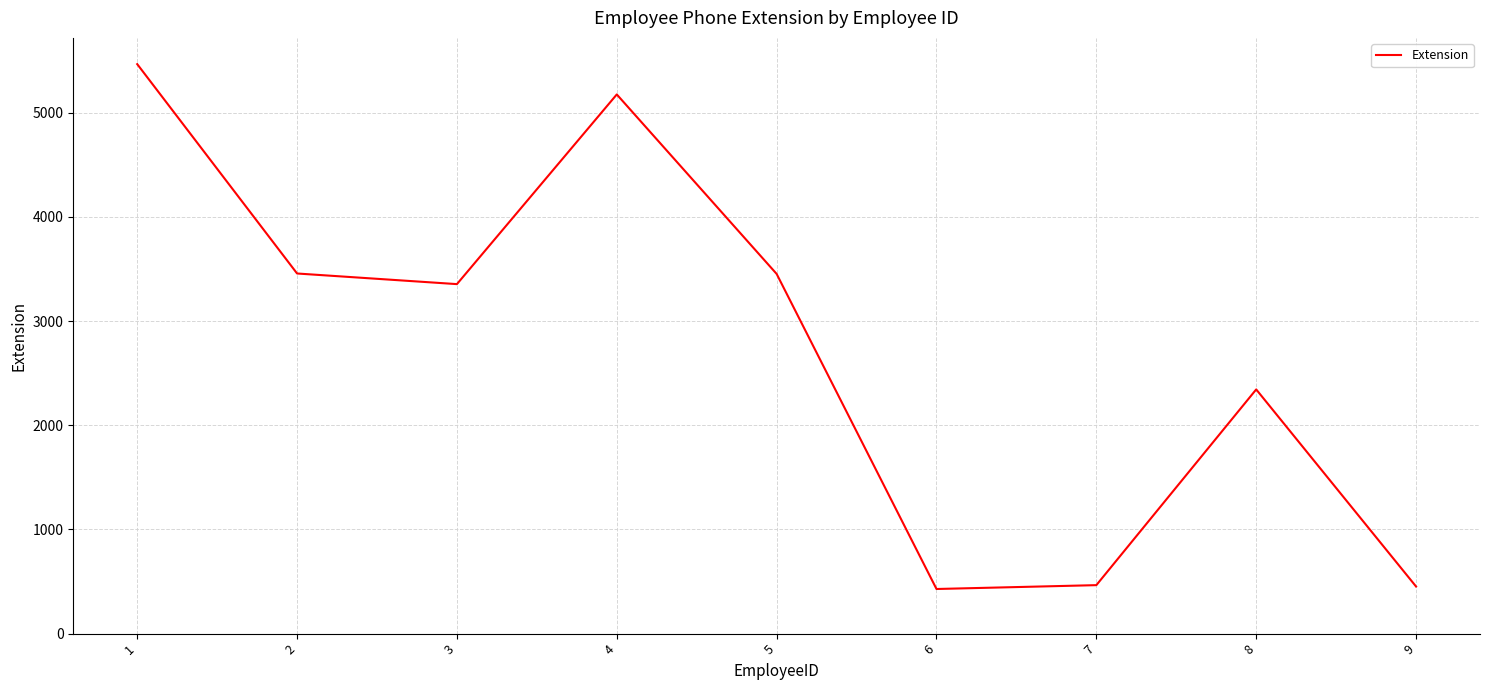

Count the number of categories in the chart.

9